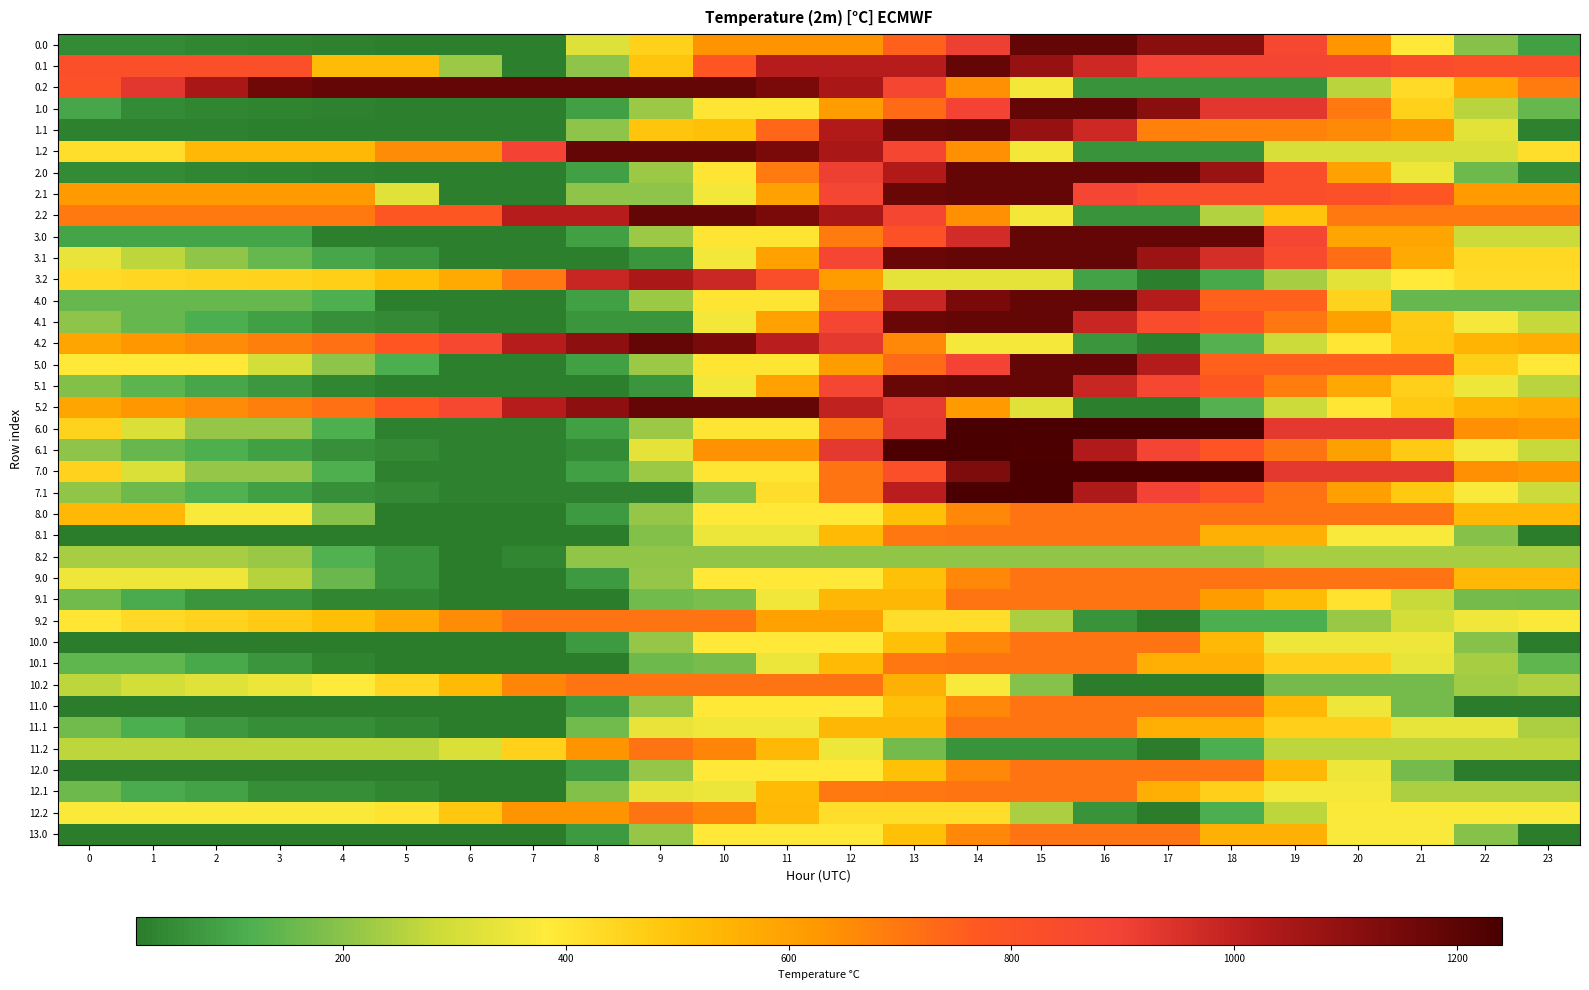

At which category does the chart reach its peak across all series?

14